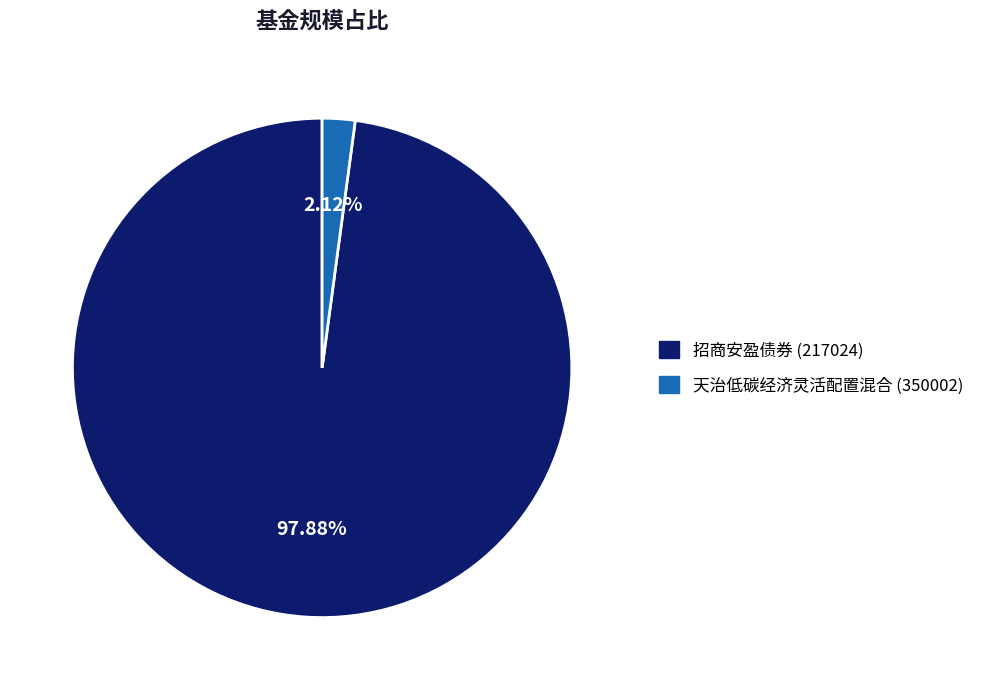

What is the total percentage of 天治低碳经济灵活配置混合 (350002) and 招商安盈债券 (217024)?

100.0%